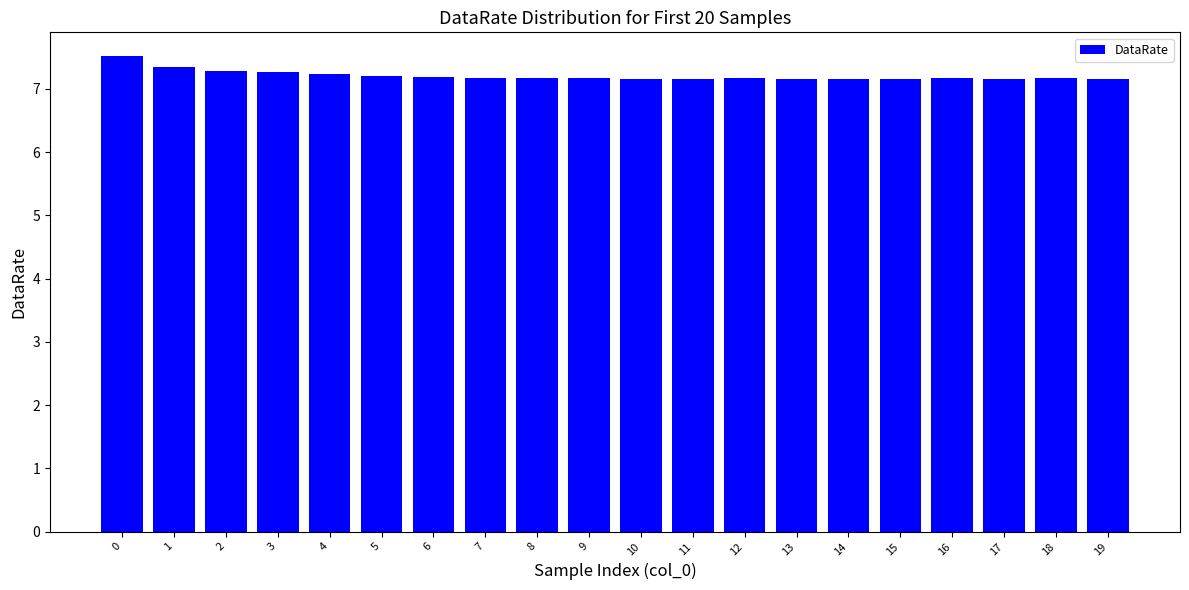

What is the difference between the maximum and minimum values?

0.4